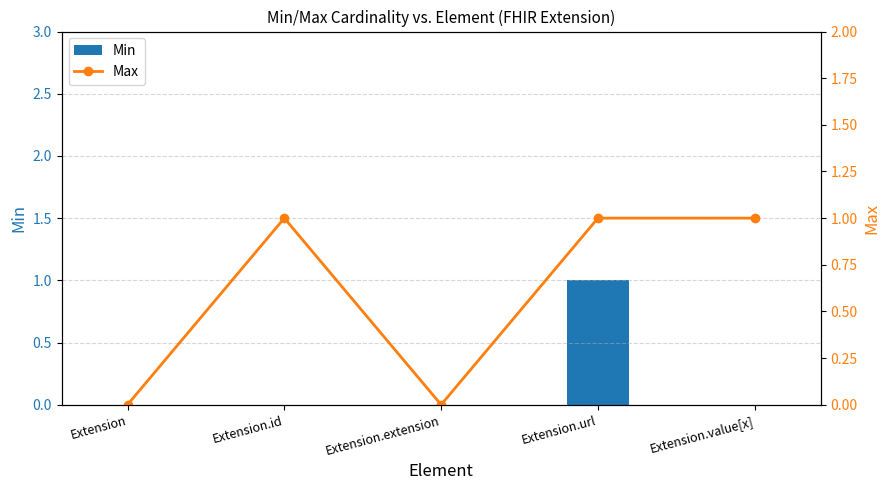

Reading right to left, what are all the values shown in this chart?

Min: Extension.value[x]=0	Extension.url=1	Extension.extension=0	Extension.id=0	Extension=0
Max: Extension.value[x]=1	Extension.url=1	Extension.extension=0	Extension.id=1	Extension=0